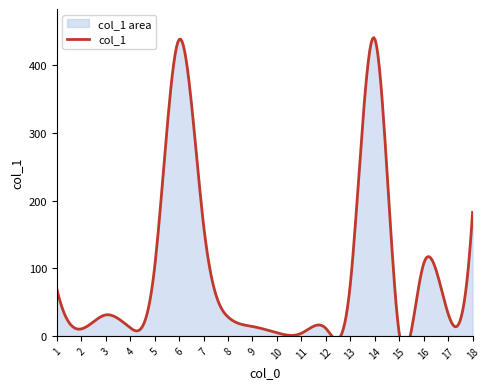

Which label corresponds to the smallest value in the chart?

15